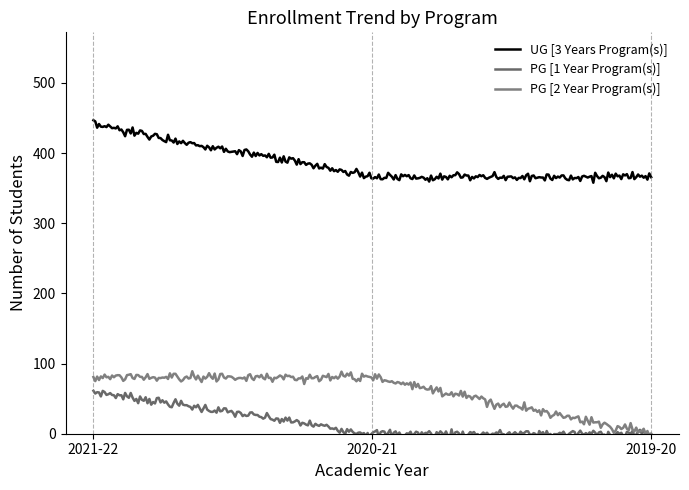

Reading right to left, what are all the values shown in this chart?

UG [3 Years Program(s)]: 2019-20=366	2020-21=366	2021-22=440
PG [1 Year Program(s)]: 2019-20=0	2020-21=0	2021-22=60
PG [2 Year Program(s)]: 2019-20=0	2020-21=81	2021-22=81